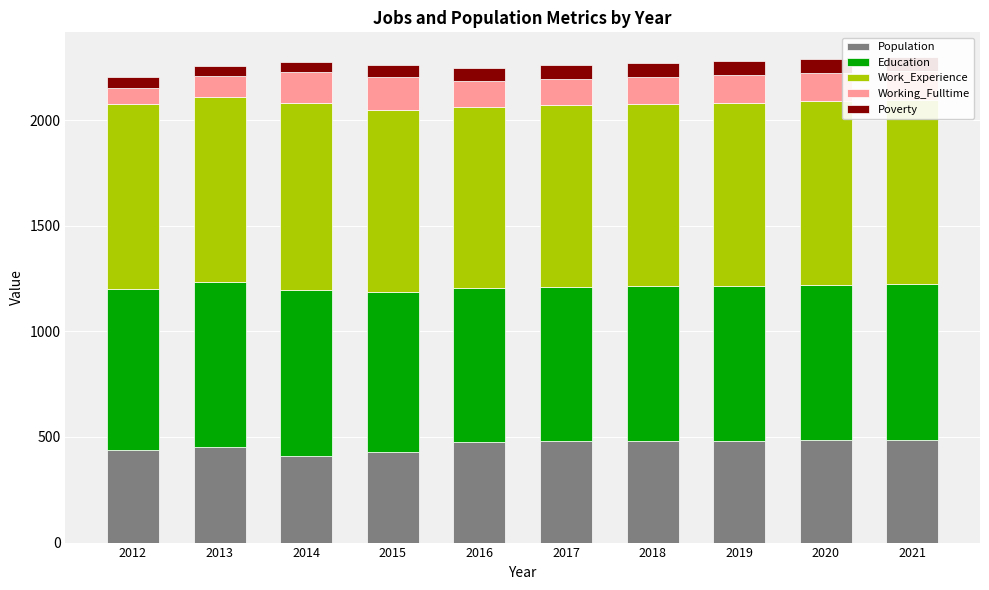

What is the value of the Working_Fulltime bar at the 7th from the left?

127